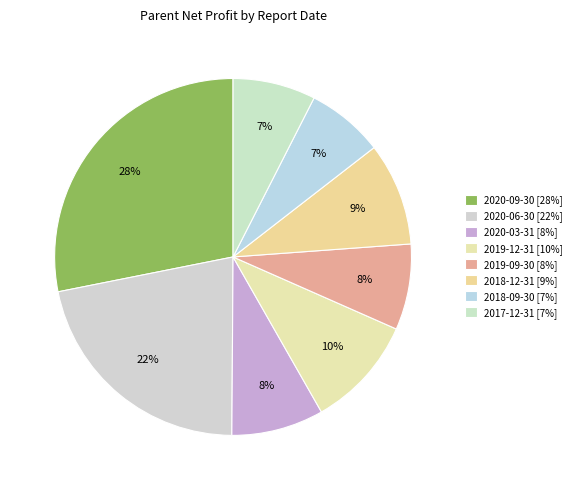

Do 2018-09-30 and 2020-03-31 together represent more than half of the pie?

No